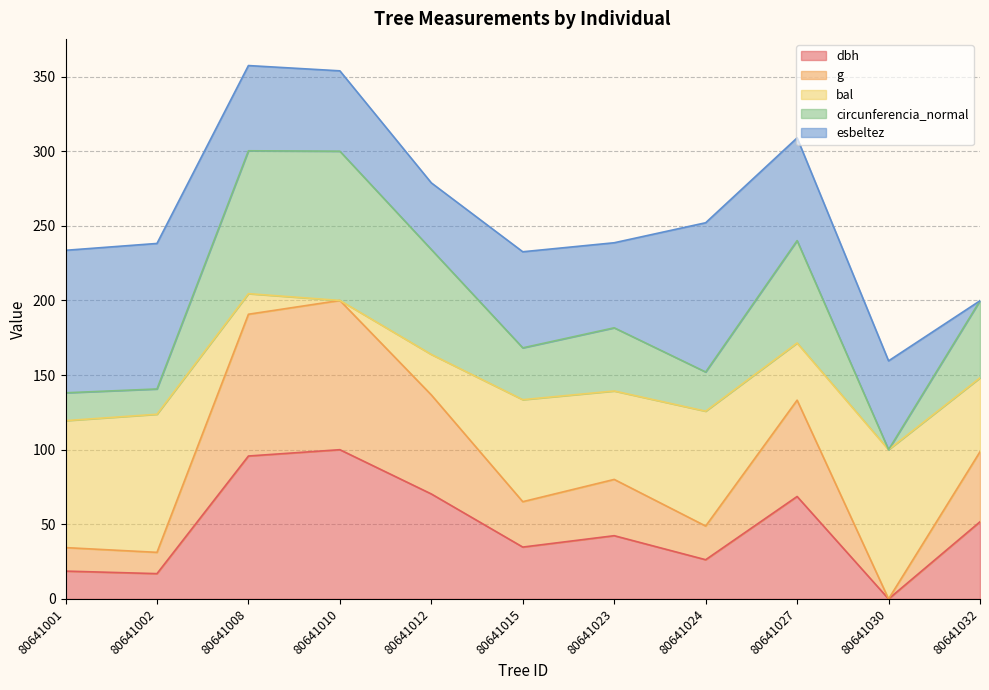

What are all the series names shown in the legend?

dbh, g, bal, circunferencia_normal, esbeltez